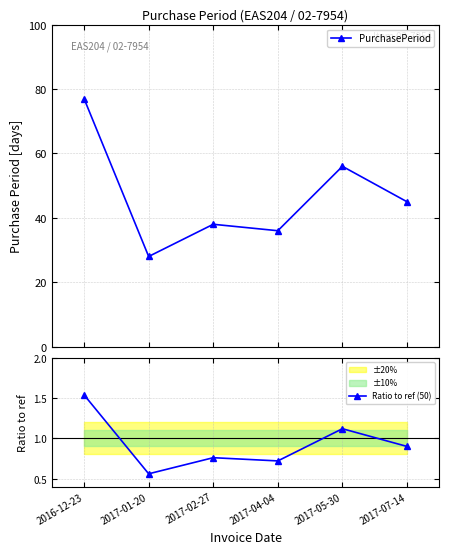

At which category does PurchasePeriod reach its first local peak?

2017-02-27